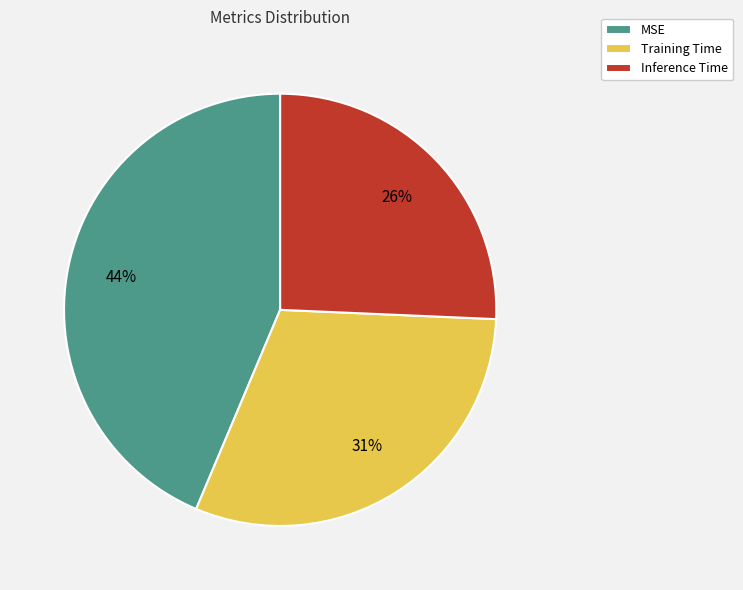

Is the sum of MSE and Inference Time greater than half?

Yes